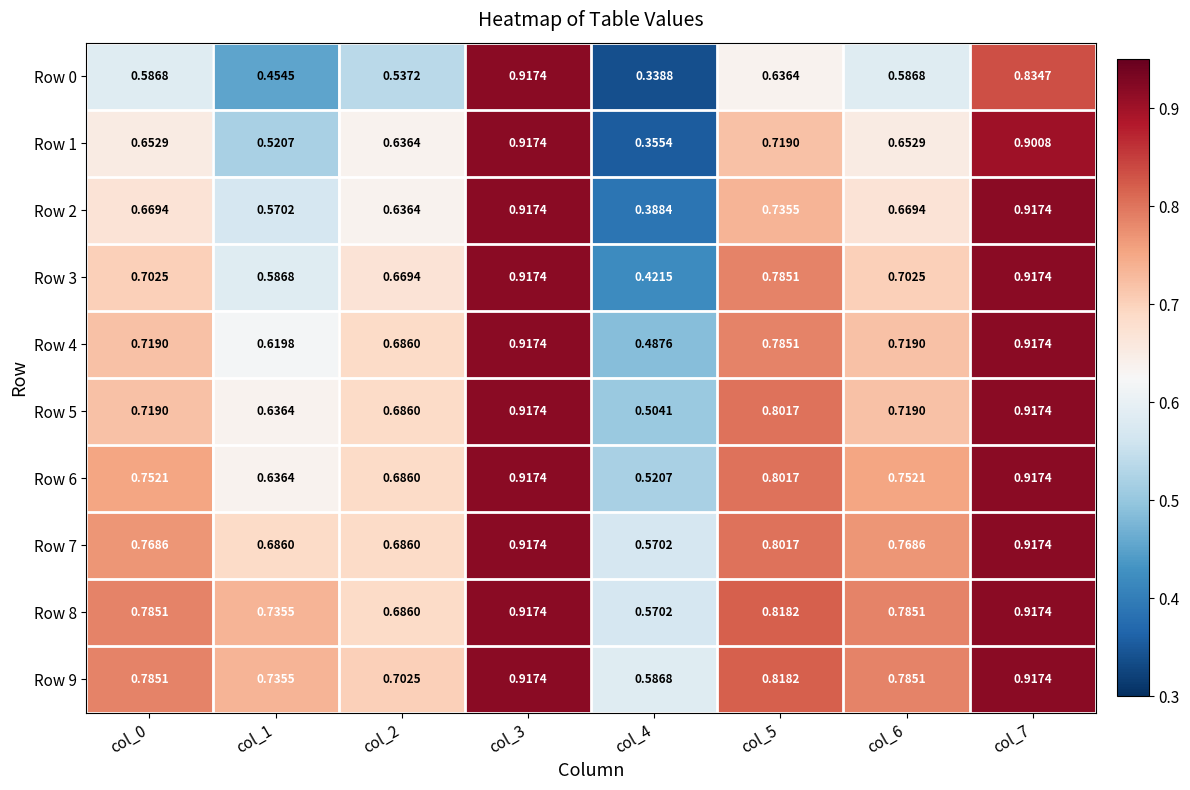

At how many categories does at least one series exceed 0?

8